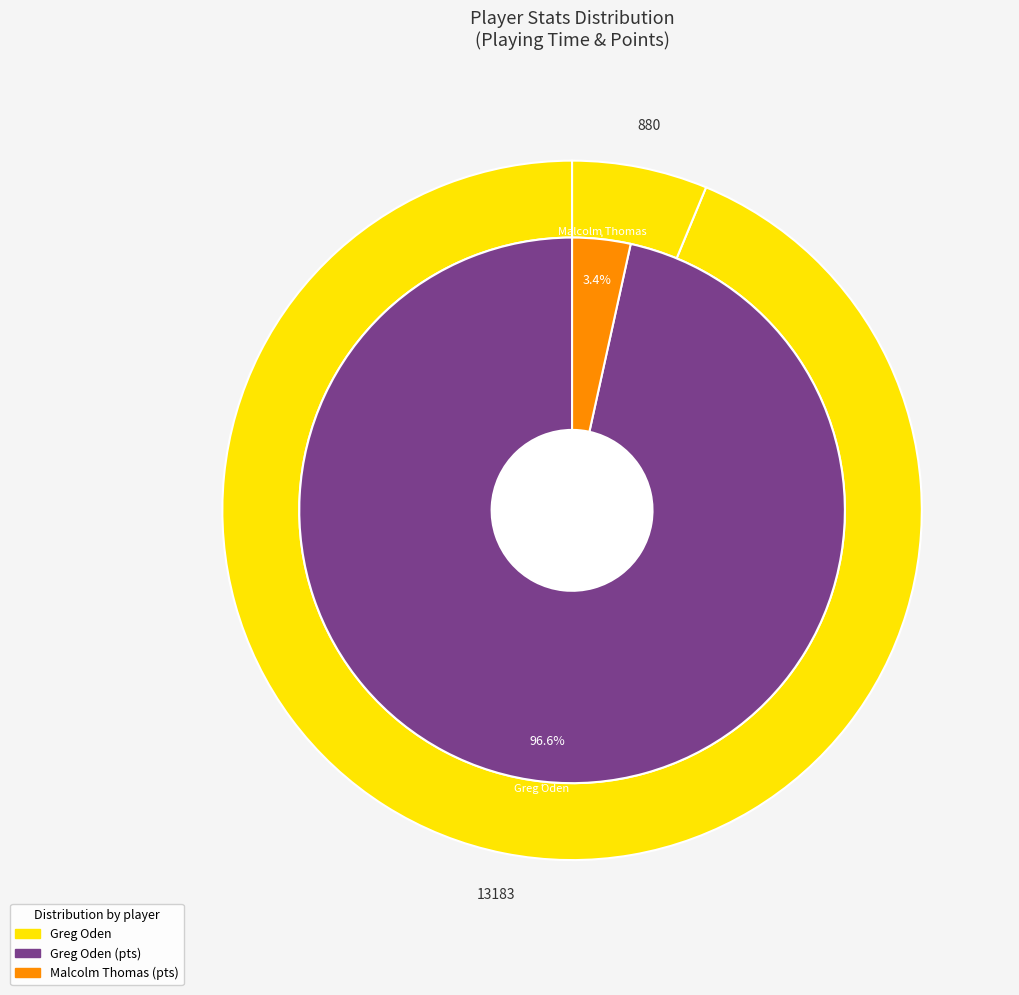

Is it true that Malcolm Thomas (1610612759) is 6% of the pie?

True